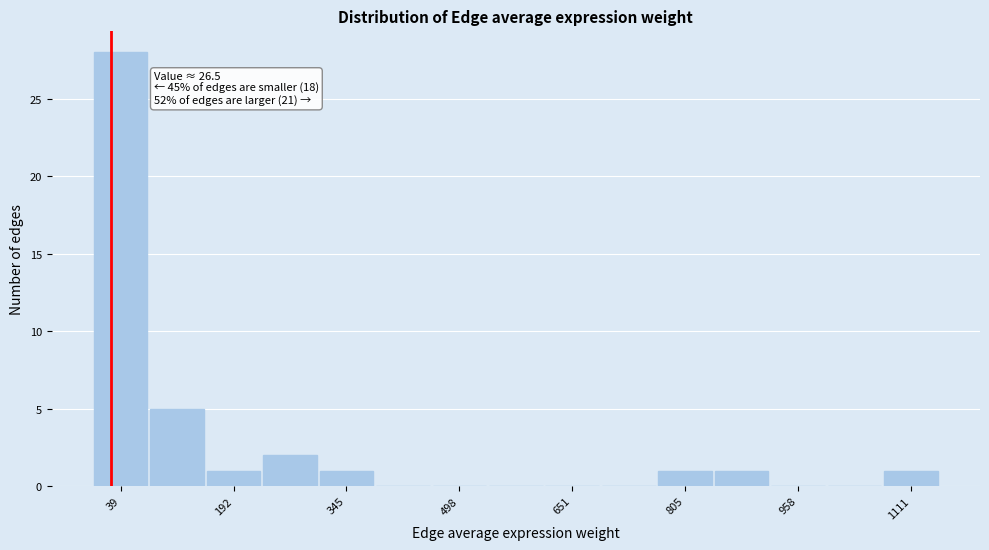

Around what value on the x-axis is the tallest bar? Give the approximate position of its centre, as read against the axis.

40